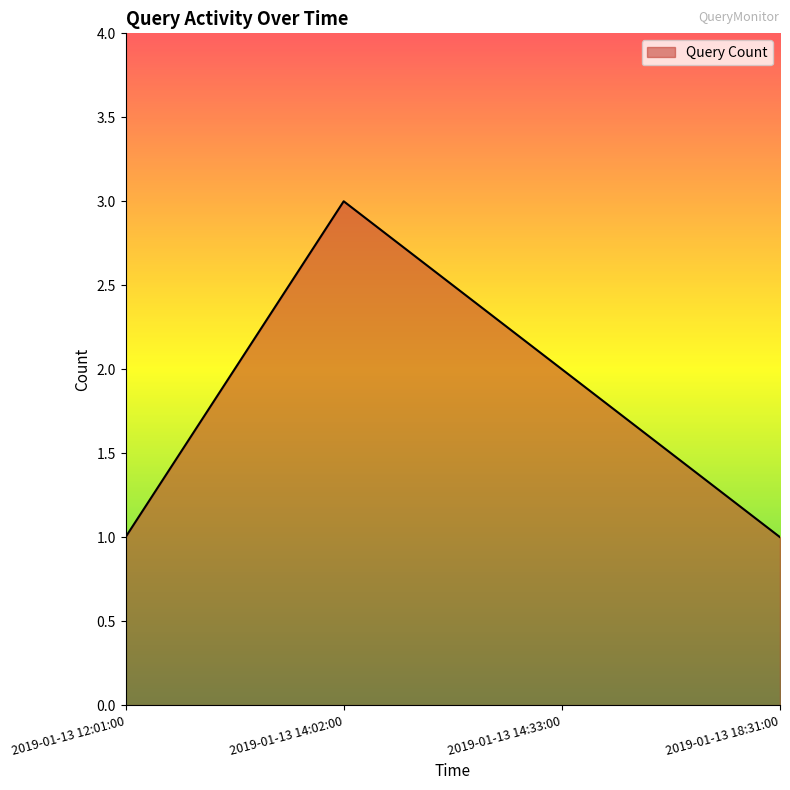

How many lines are shown in the chart?

1